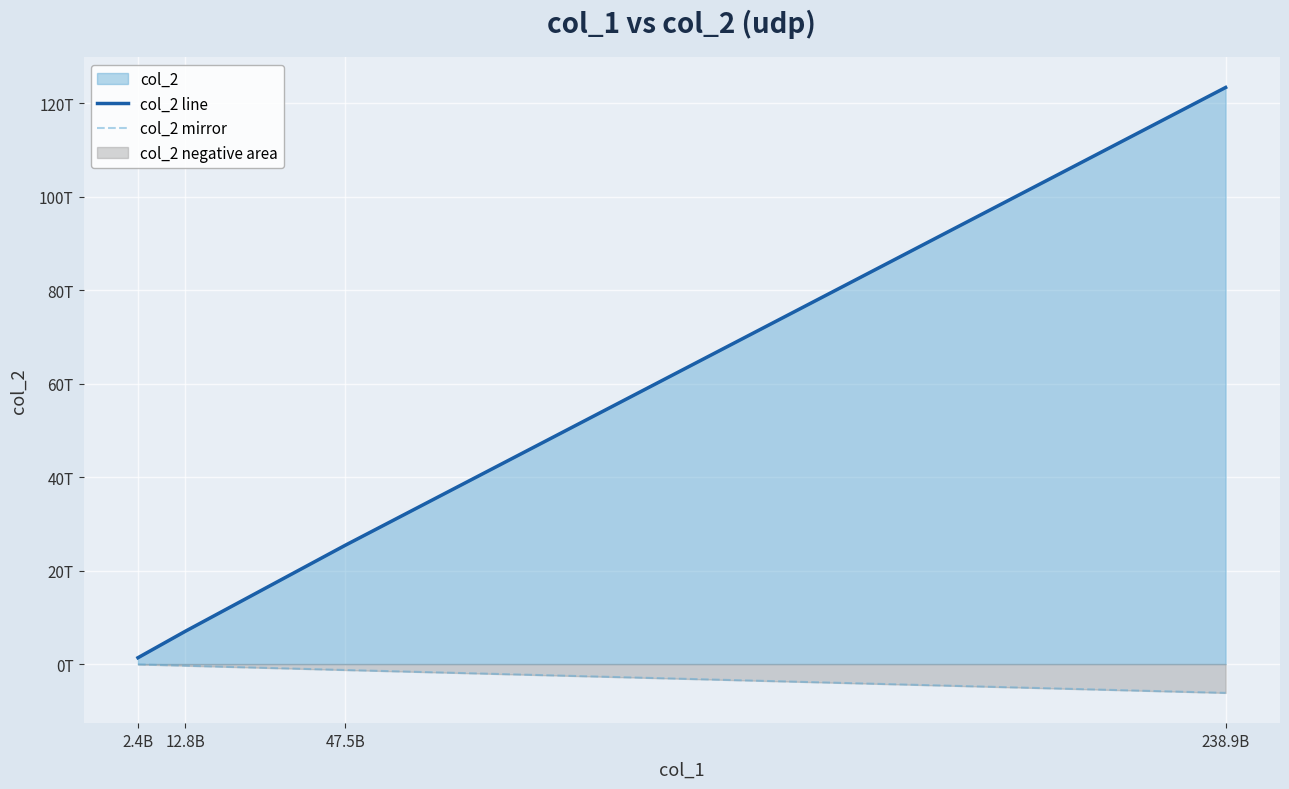

At which category is the sum across all series the highest?

238.9B